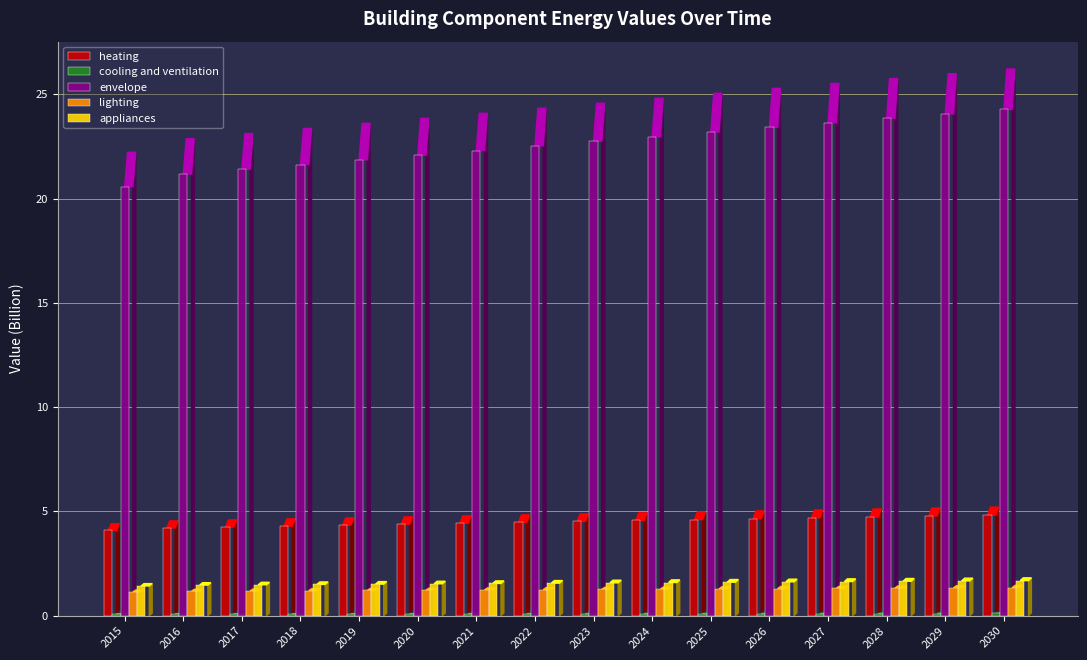

At how many categories does at least one series exceed 8?

16